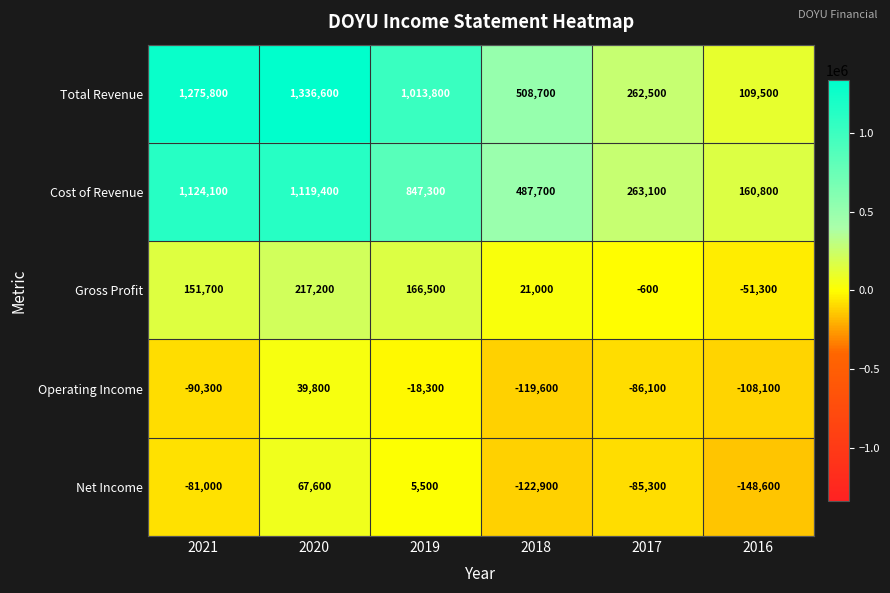

Reading left to right, extract all data points from this chart.

Total Revenue: 1275800	1336600	1013800	508700	262500	109500
Cost of Revenue: 1124100	1119400	847300	487700	263100	160800
Gross Profit: 151700	217200	166500	21000	-600	-51300
Operating Income: -90300	39800	-18300	-119600	-86100	-108100
Net Income: -81000	67600	5500	-122900	-85300	-148600